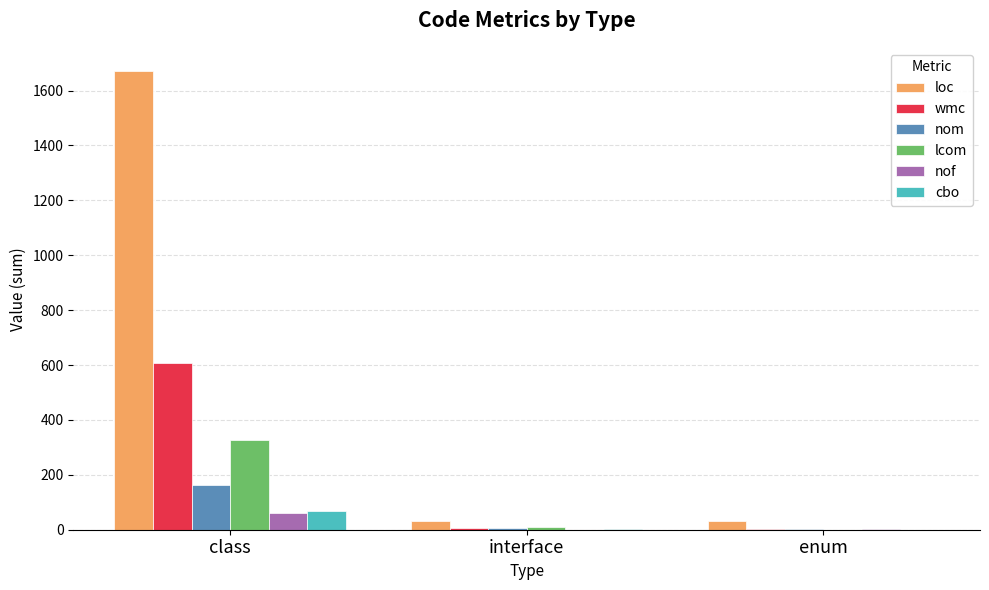

Which series changed the most between class and enum?

loc